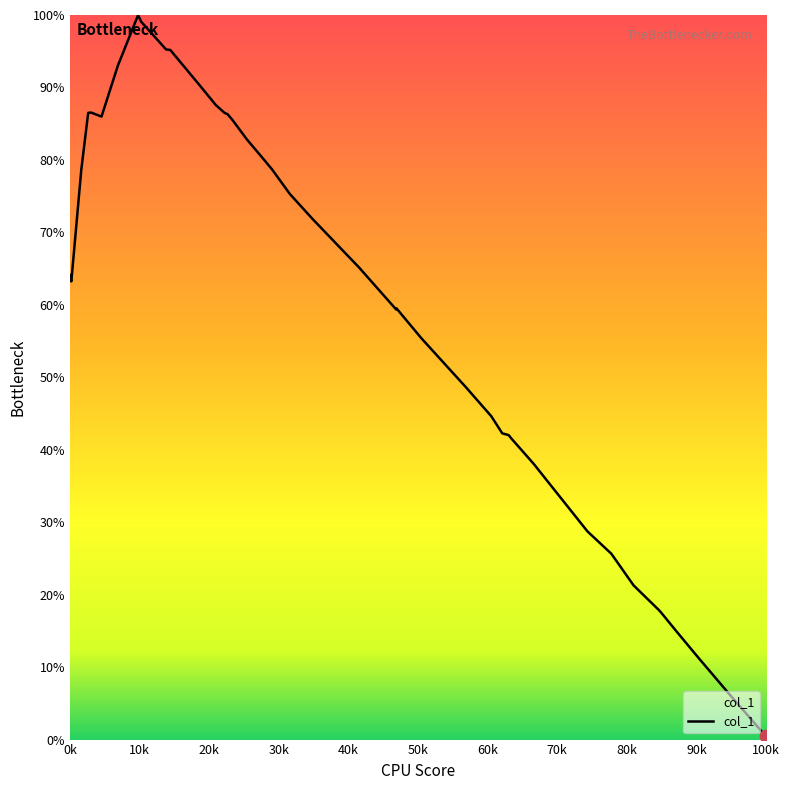

What is the maximum value shown in the chart?

100.0